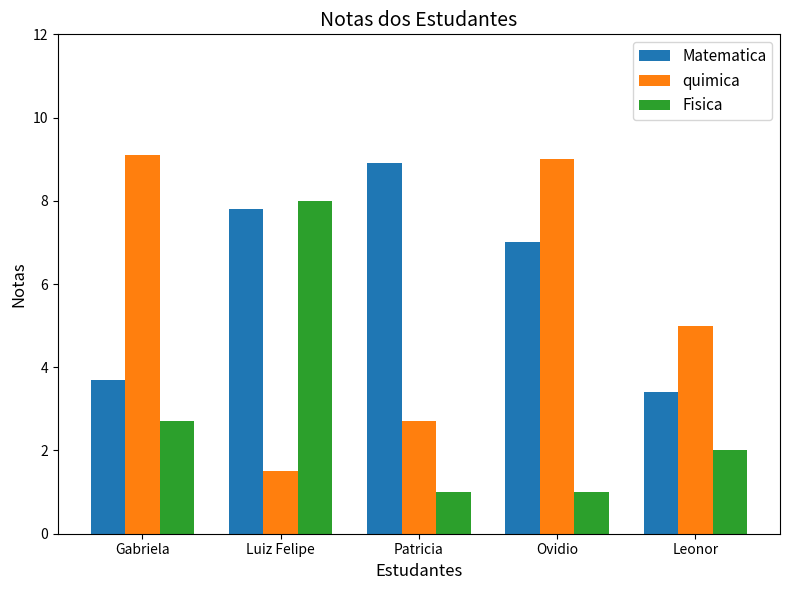

What is the sum of all Matematica values?

30.8